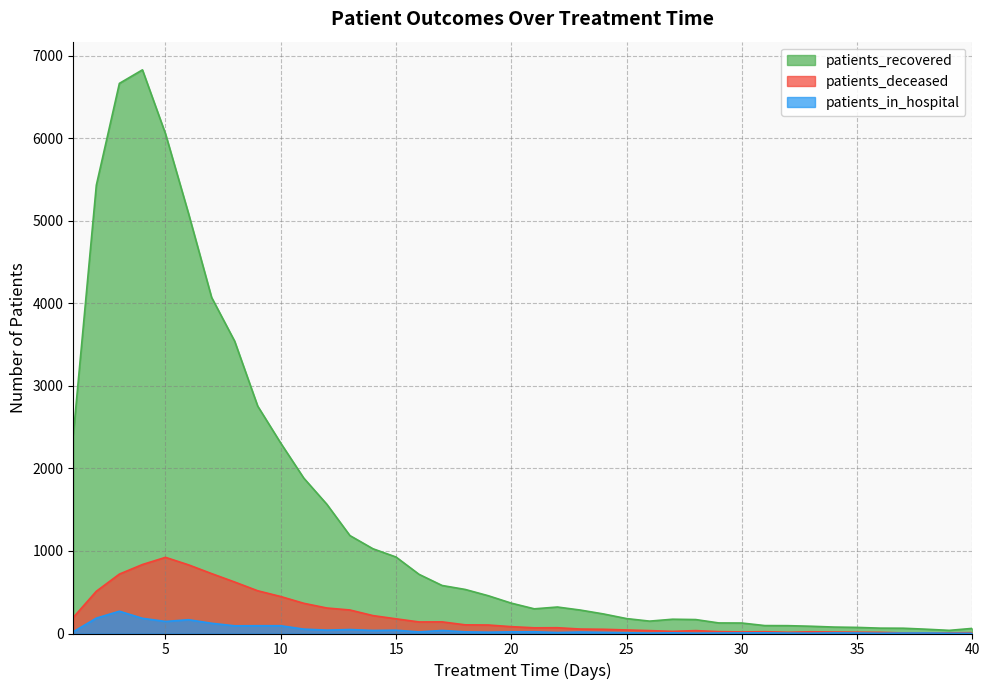

At how many categories does at least one series exceed 1309?

12